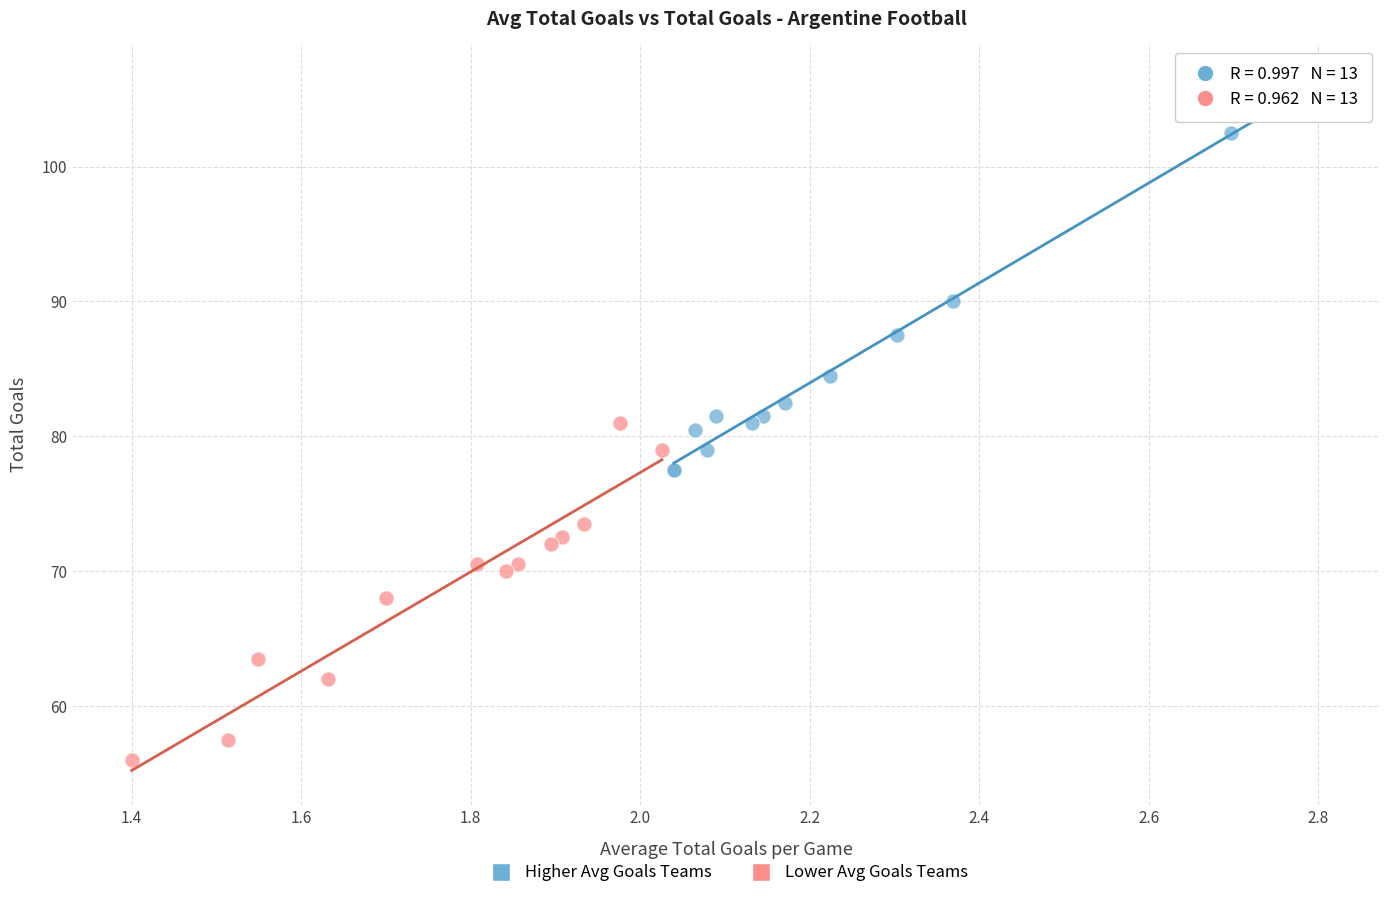

Which series reaches the minimum Y coordinate?

Lower Avg Goals Teams